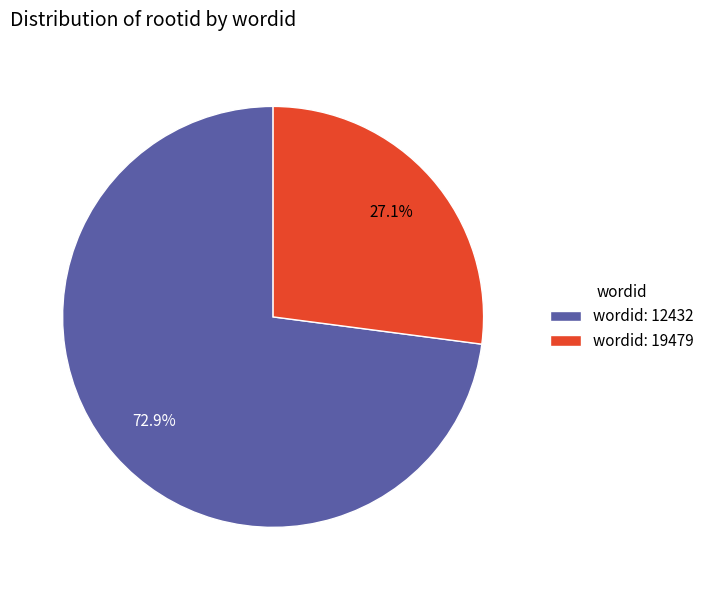

Count the number of slices in the pie.

2